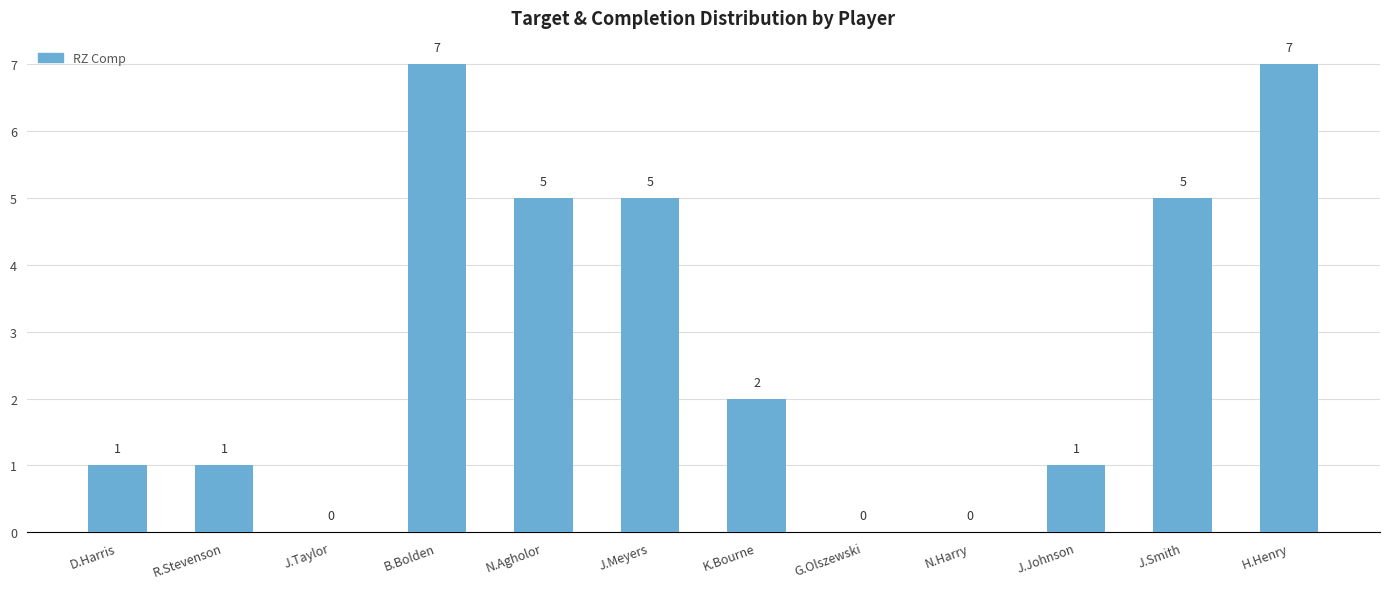

What is the maximum value shown in the chart?

7